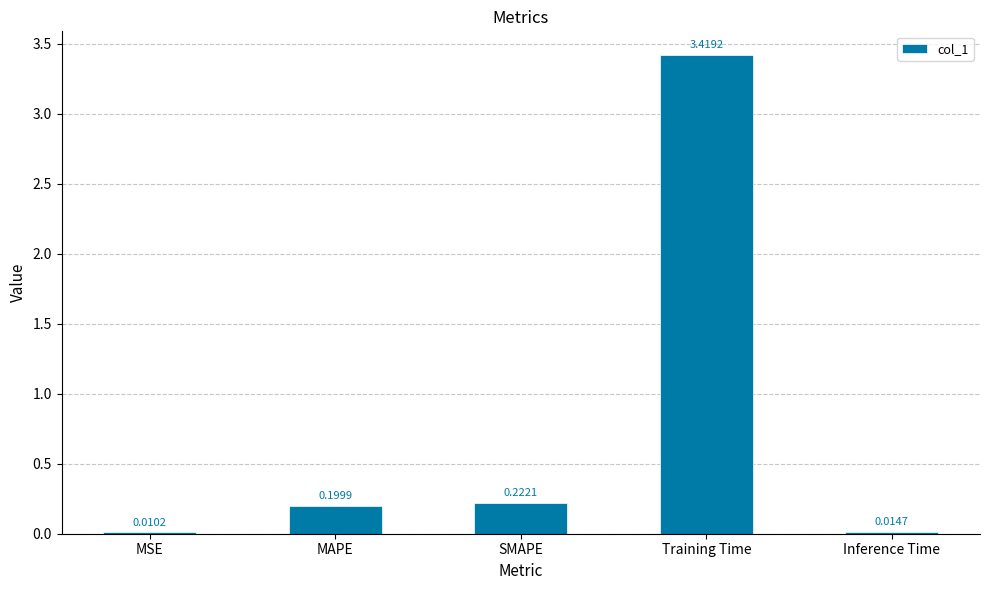

At which category does the chart reach its peak across all series?

Training Time